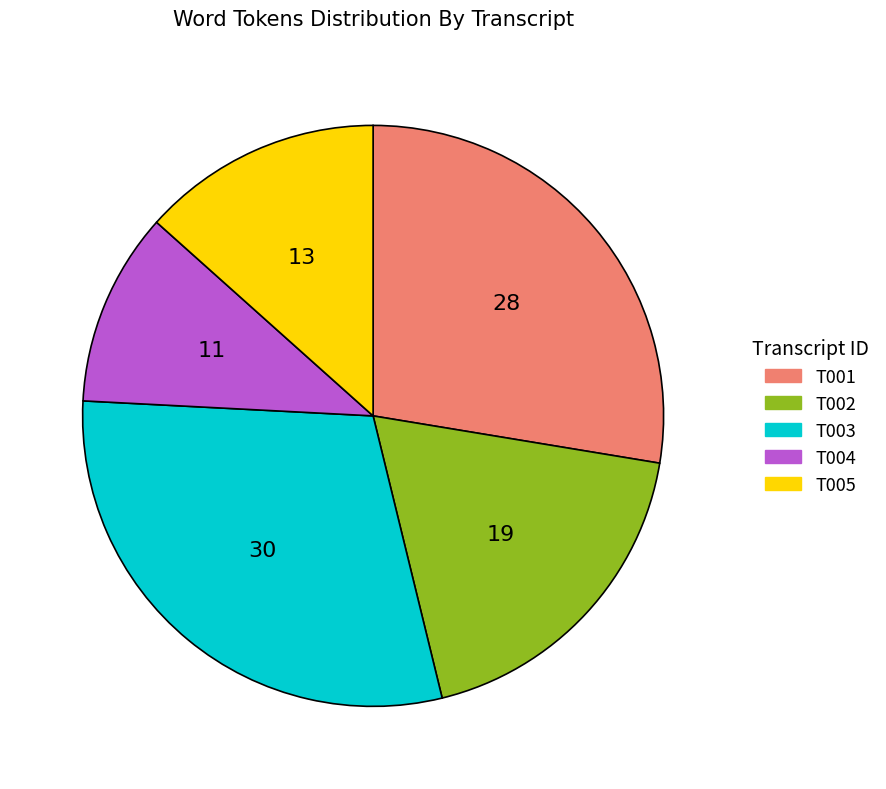

Which slice is the smallest?

T004